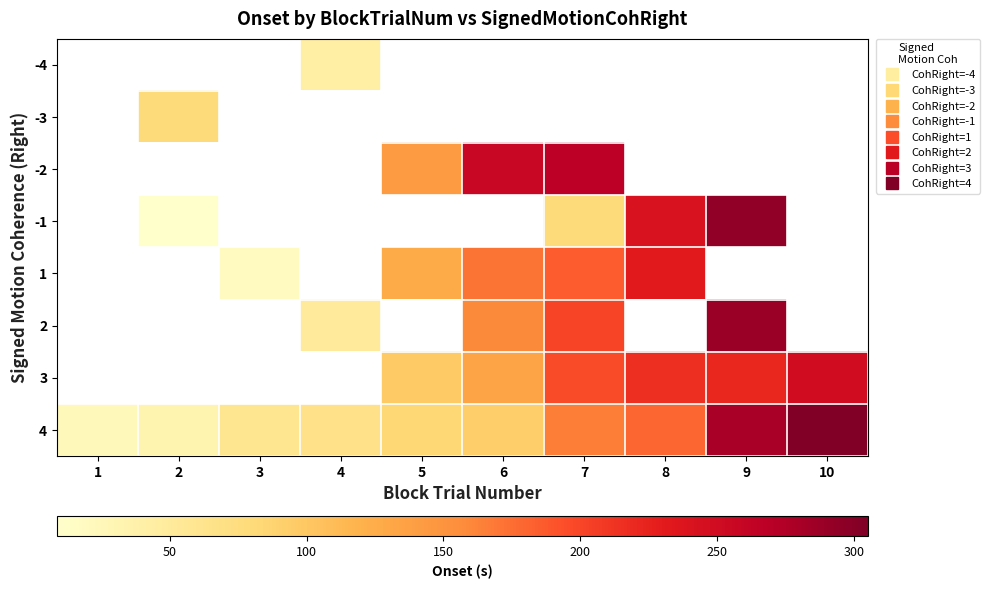

How many data points in 2 are above 158?

3